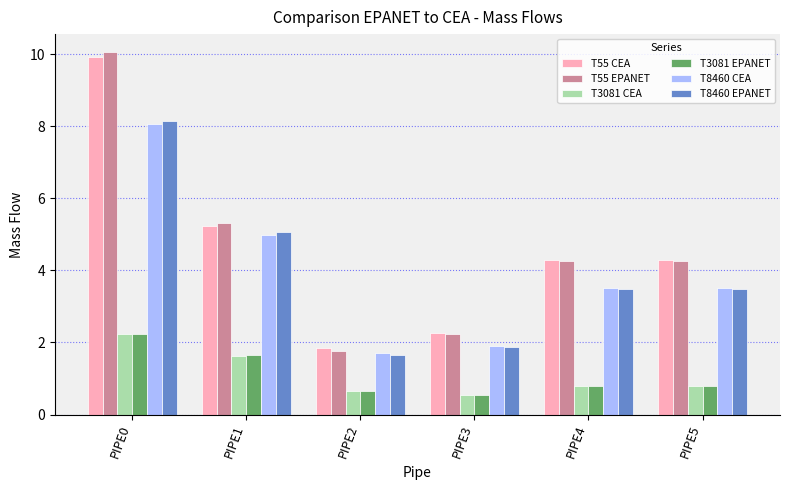

At how many categories does at least one series exceed 0?

6